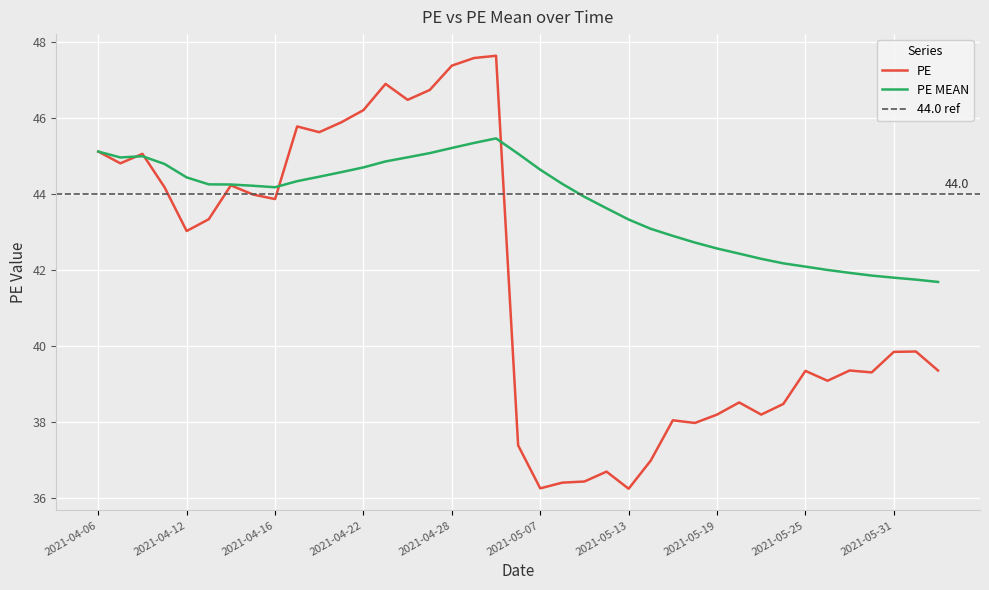

What is the average value of the PE series?

41.7